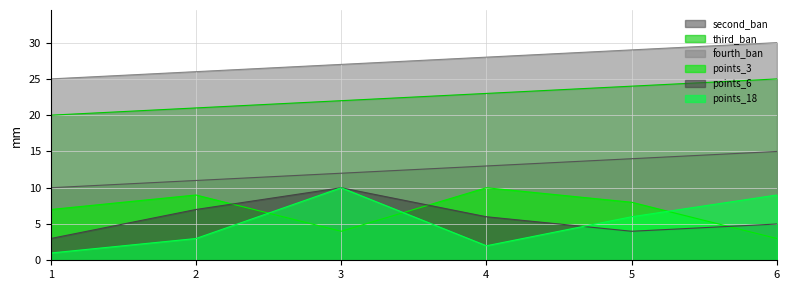

What is the value of the fourth_ban point at the 5th from the left?

29